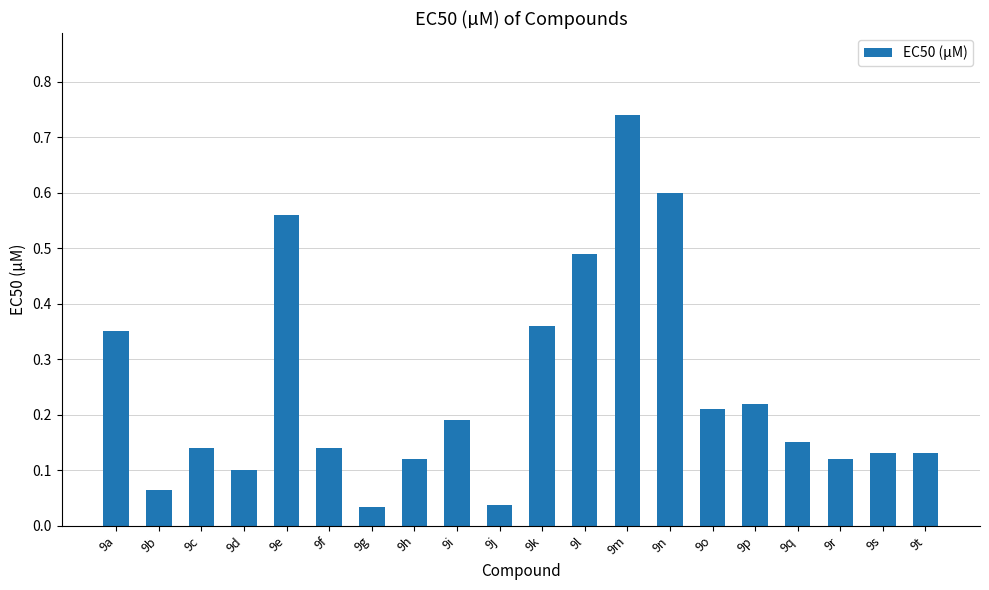

The value at 9t is 0.2. True or false?

False